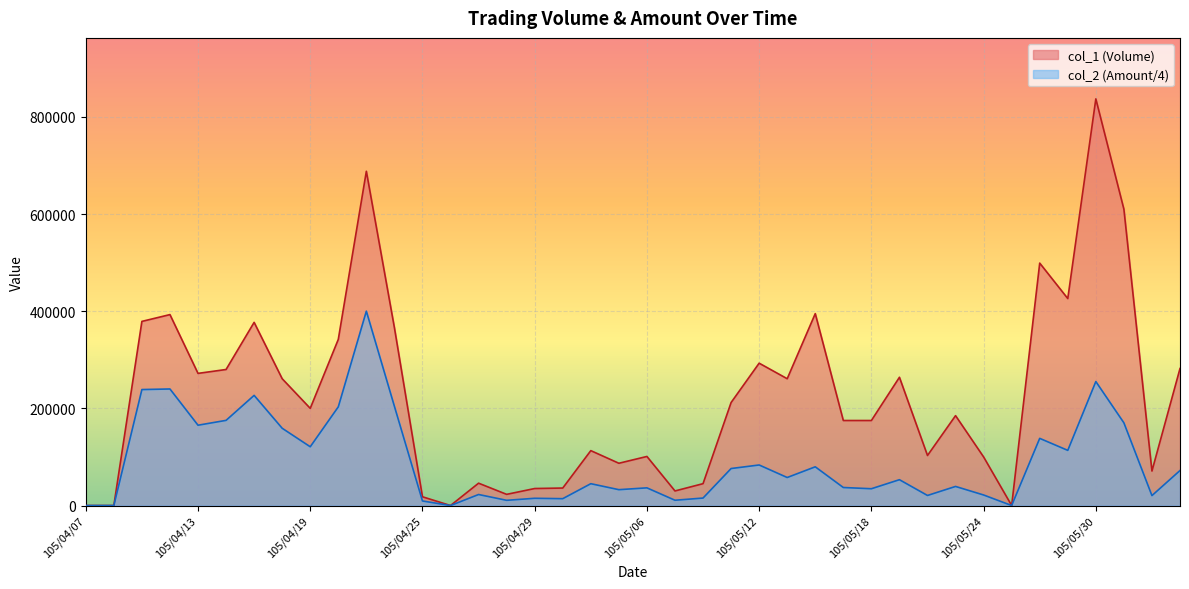

What is the difference between the maximum and minimum values in the col_1 series?

837000.0